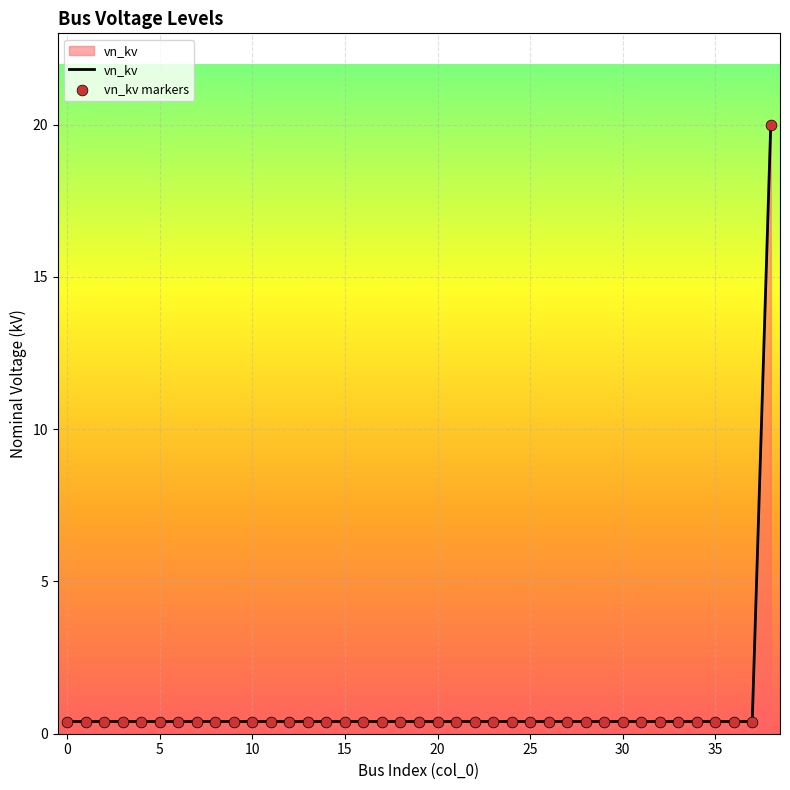

What is the maximum value shown in the chart?

20.0